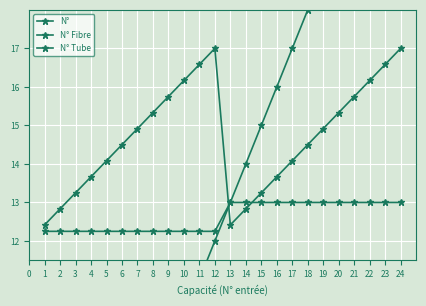

What is the value of the N° Tube point at the 8th from the left?

12.2